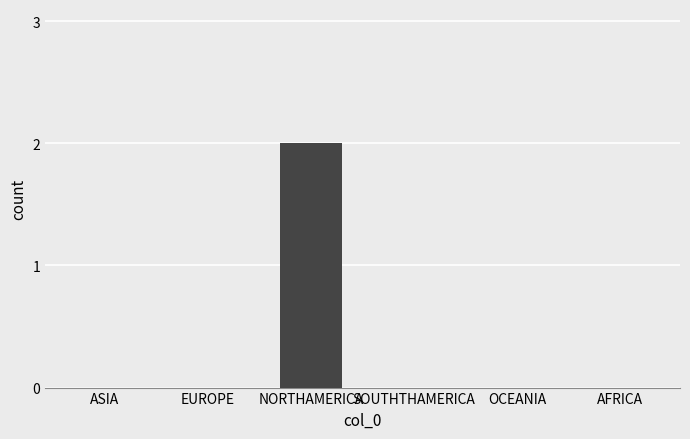

Is it true that the value at EUROPE is 0?

True